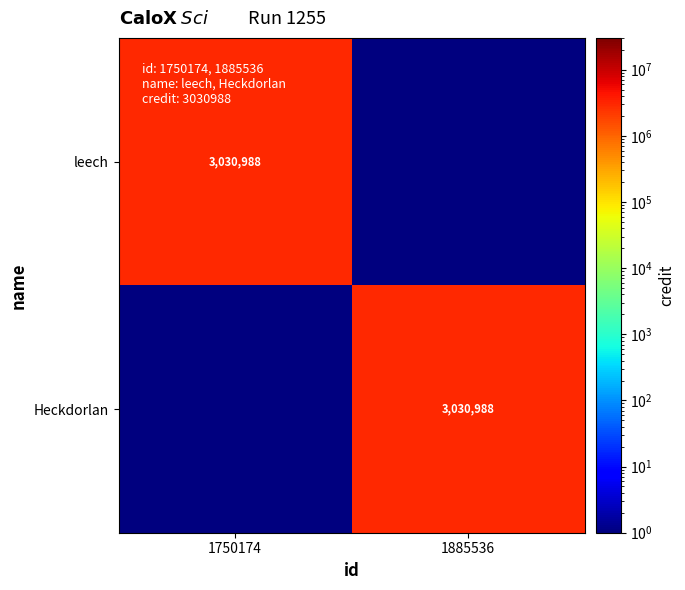

The value of leech at 1750174 is 3030988. True or false?

True